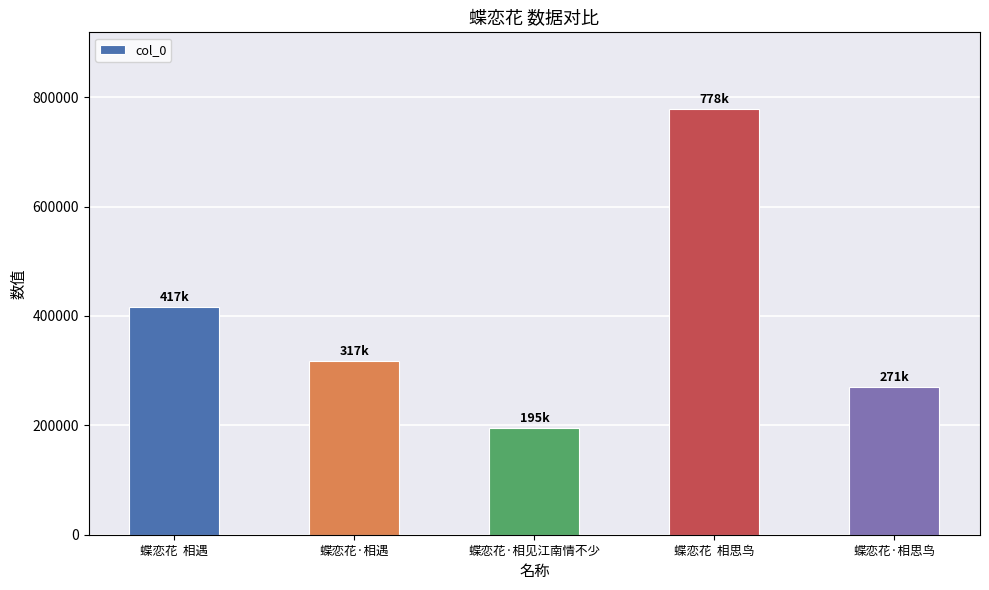

What is the approximate value at 蝶恋花·相见江南情不少?

194873